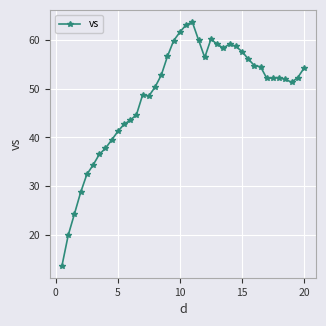

What is the difference between the maximum and minimum values?

50.0